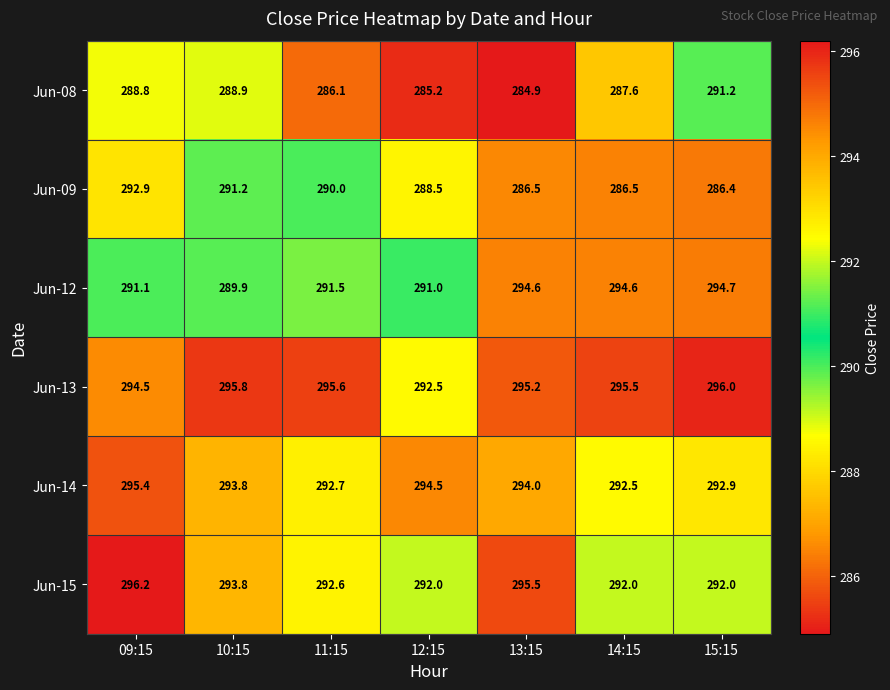

How many distinct data groups are displayed?

6